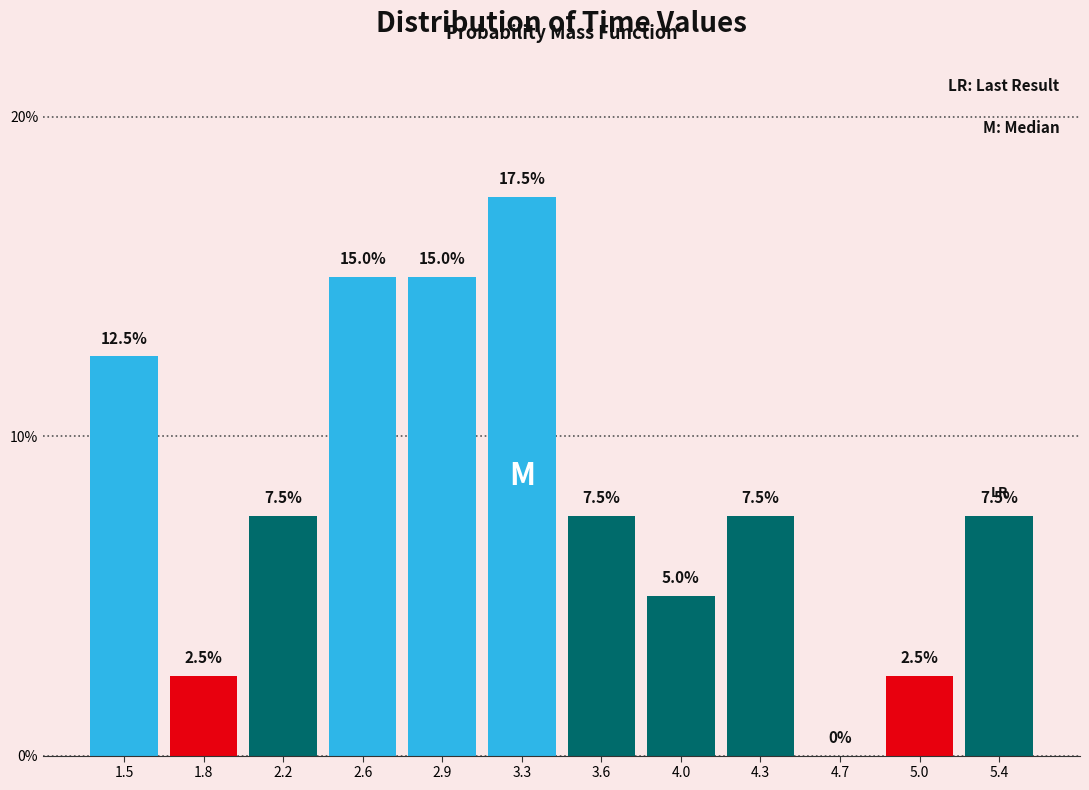

Reading left to right, transcribe this chart: for each bar, give the range it covers on the x-axis and its height. The bar edges are not printed on the chart, so give them approximately, as read against the axis.

1.30 to 1.65: 12.5
1.65 to 2.00: 2.5
2.00 to 2.40: 7.5
2.40 to 2.75: 15.0
2.75 to 3.10: 15.0
3.10 to 3.45: 17.5
3.45 to 3.80: 7.5
3.80 to 4.15: 5.0
4.15 to 4.50: 7.5
4.50 to 4.85: 0.0
4.85 to 5.20: 2.5
5.20 to 5.60: 7.5